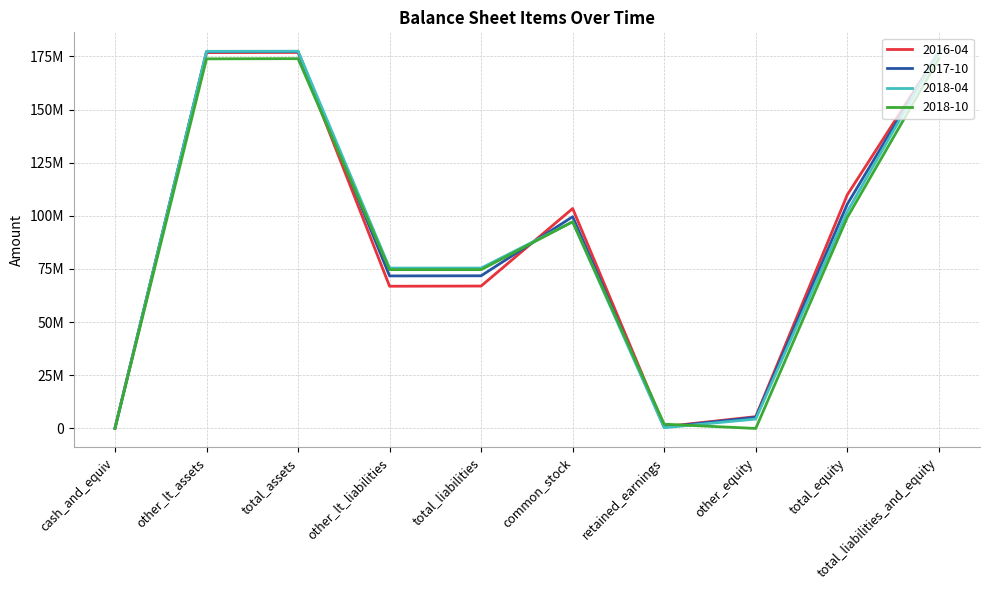

Reading left to right, list all the values displayed in this chart.

2016-04: 78000	176769000	176847000	66892000	66983000	103443000	861000	5560000	109864000	176847000
2017-10: 113000	177178000	177291000	71741000	71811000	99601000	620000	5259000	105480000	177291000
2018-04: 70000	177365000	177435000	75440000	75440000	97220000	360000	4415000	101995000	177435000
2018-10: 97000	173835000	173932000	74691000	74691000	97220000	2021000	0	99241000	173932000